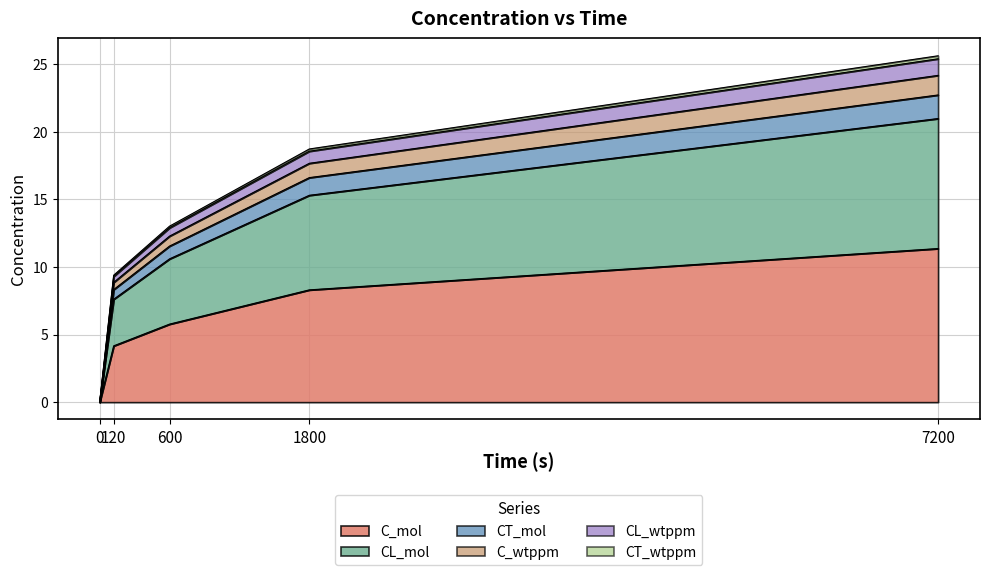

What is the highest value of the C_mol series?

11.4